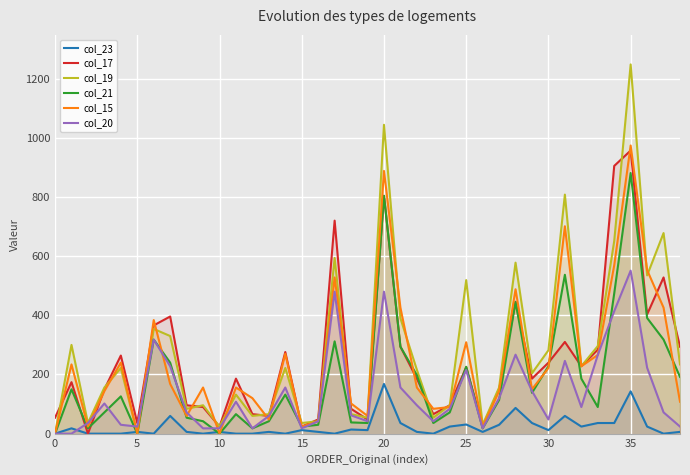

Which category has the highest value across all series?

35